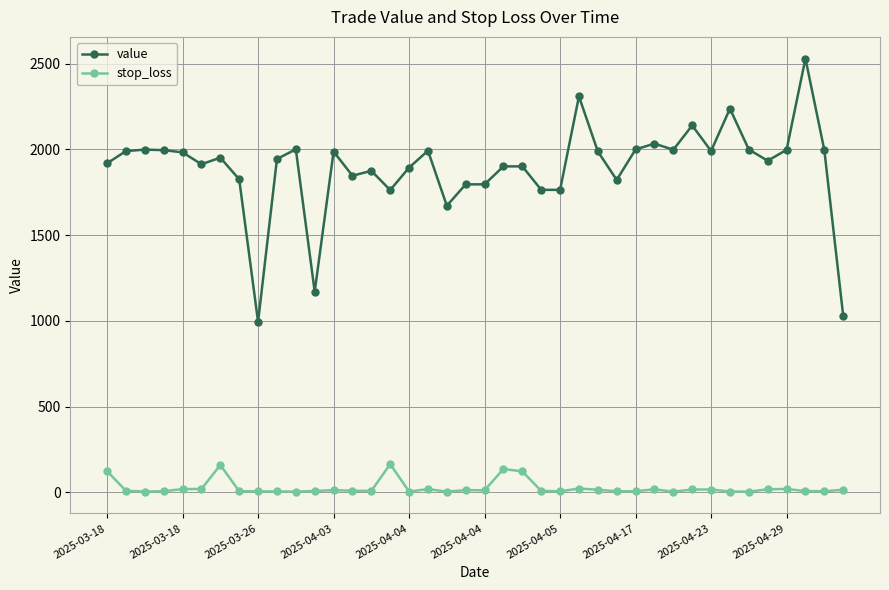

True or false: value has more than 2 interior local peaks.

True